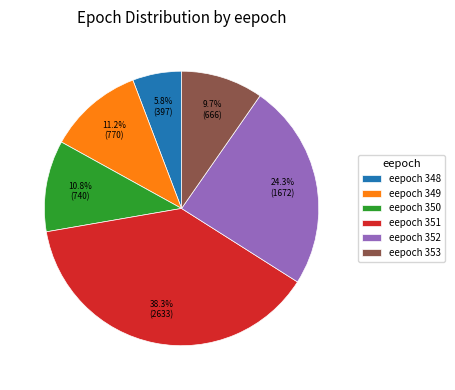

Does any single category account for the majority?

No